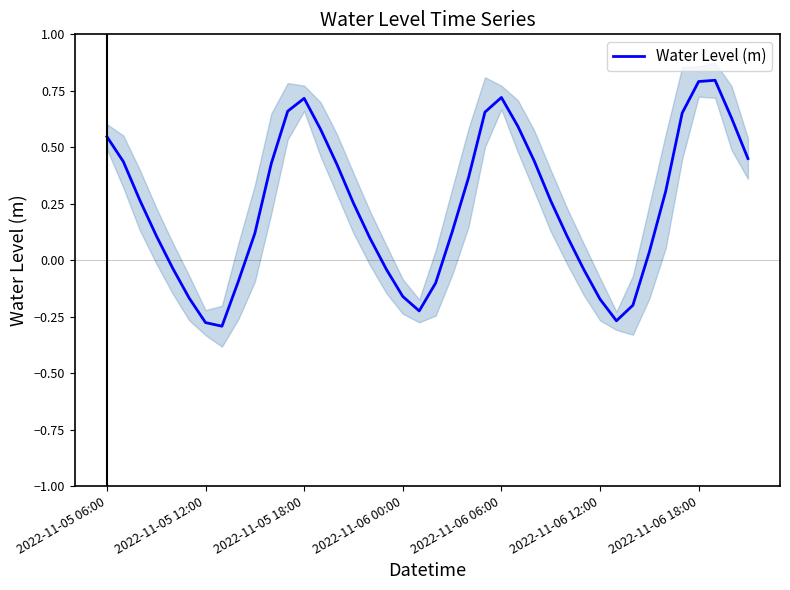

At which label does Water Level (m) first exceed 0?

2022-11-05 06:00